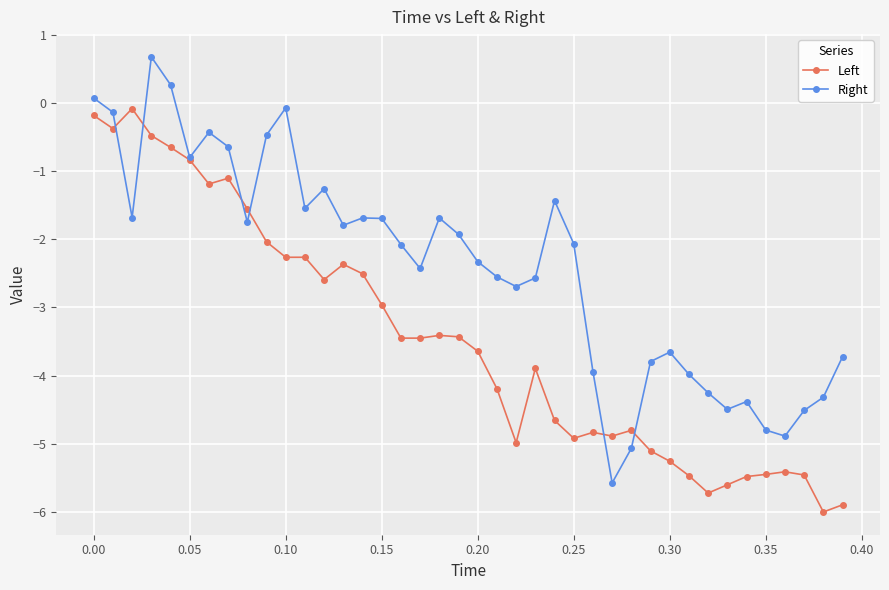

What is the value of the Left point at the 33rd from the left?

-5.7